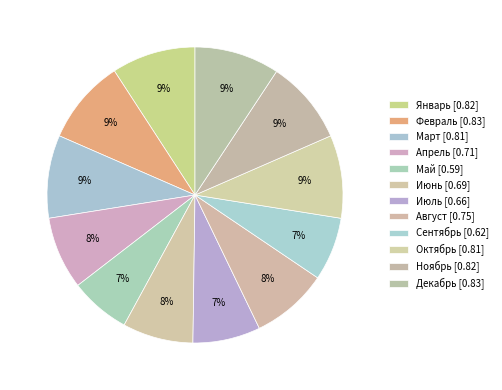

How many slices are in this pie chart?

12